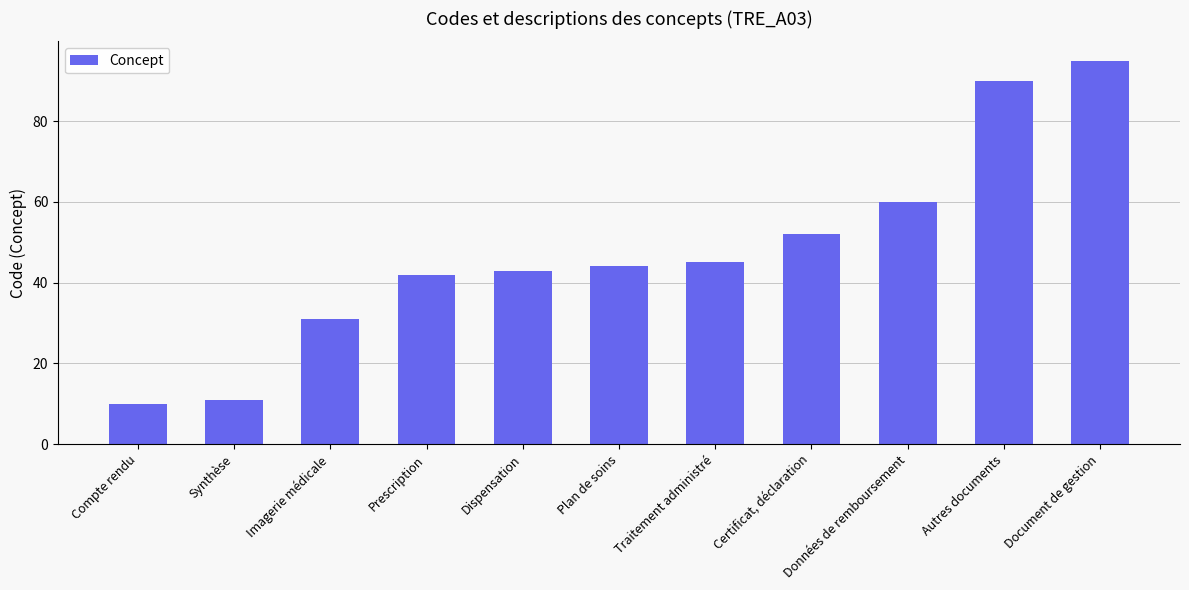

Count the number of data series in this chart.

1